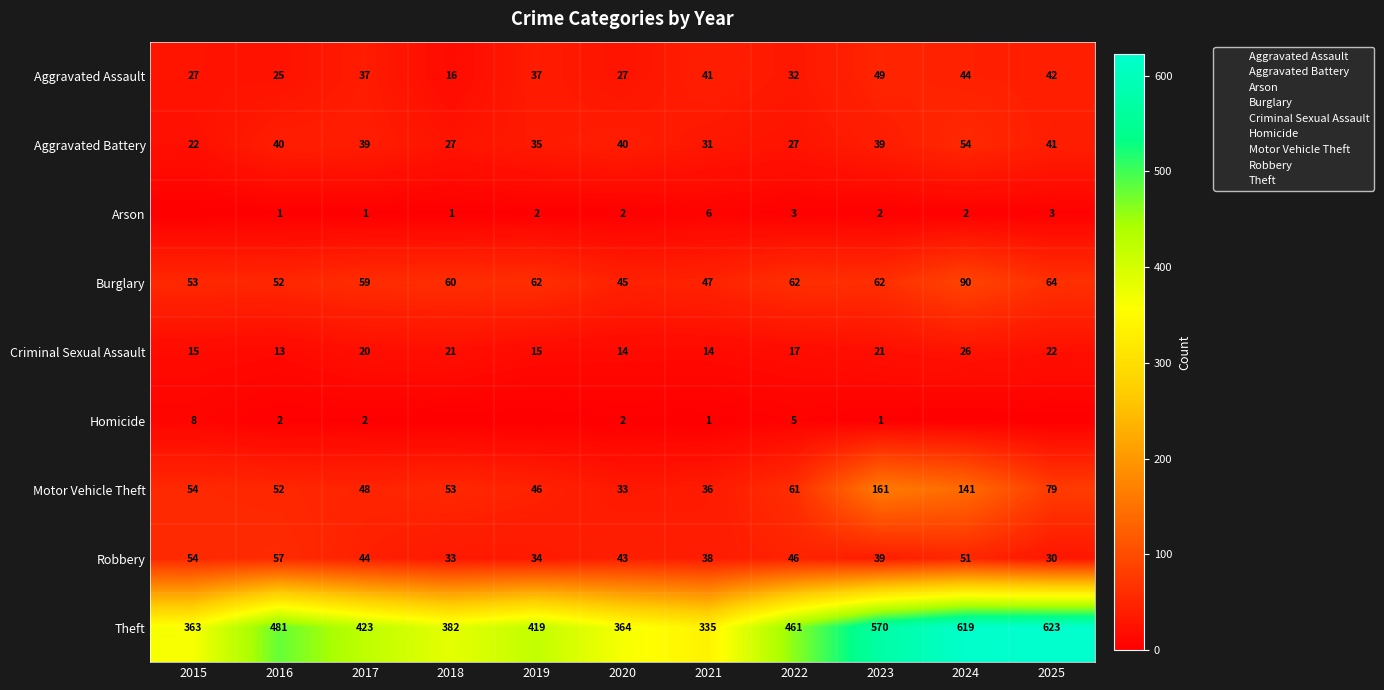

At how many categories does at least one series exceed 60?

11